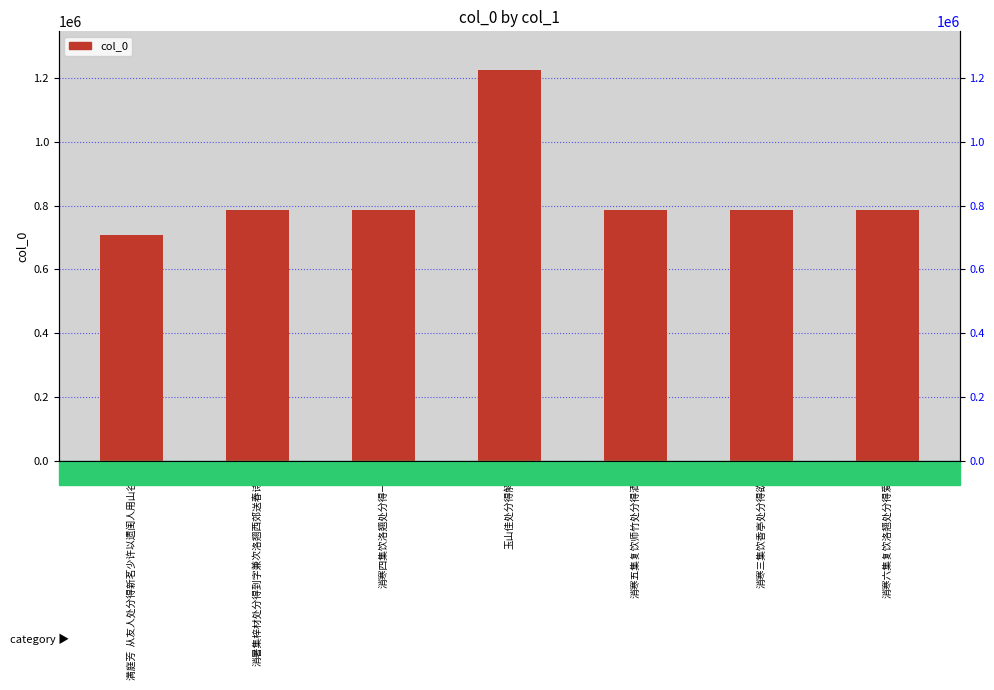

Reading left to right, list all the values displayed in this chart.

708350	787550	787575	1222812	787576	787574	787577